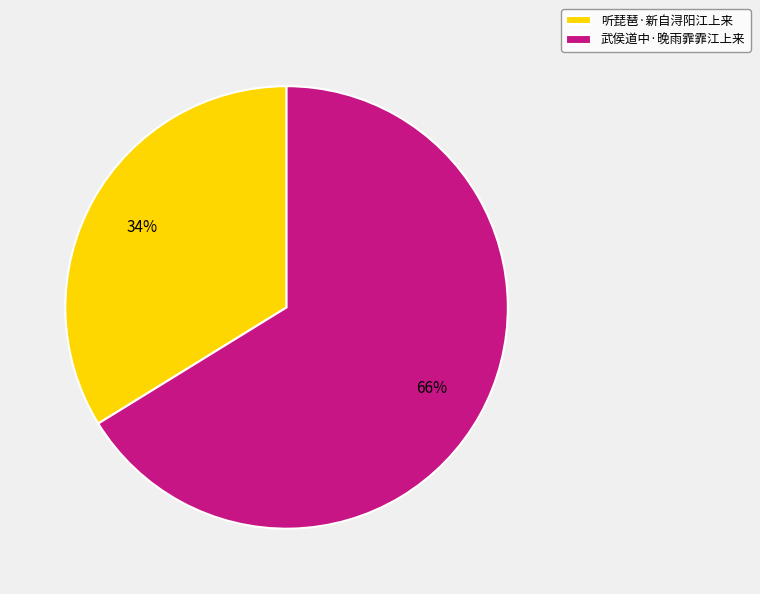

To the nearest percent, what is the difference between the 武侯道中·晚雨霏霏江上来 and 听琵琶·新自浔阳江上来 slice percentages?

32%